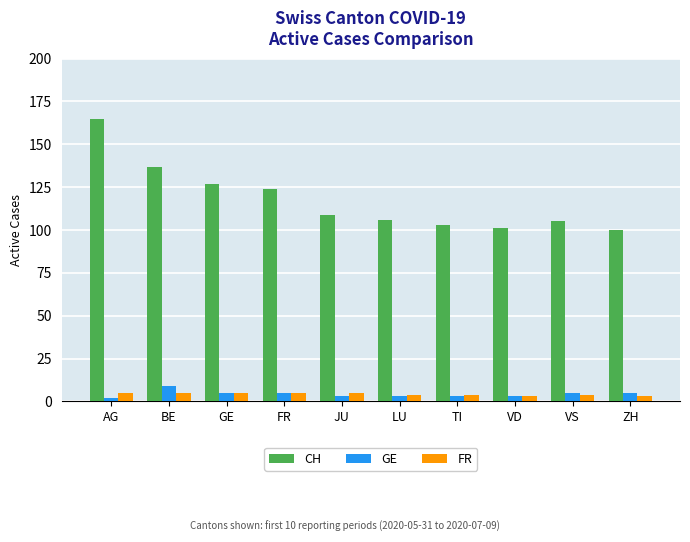

How many bars are there in each group?

3